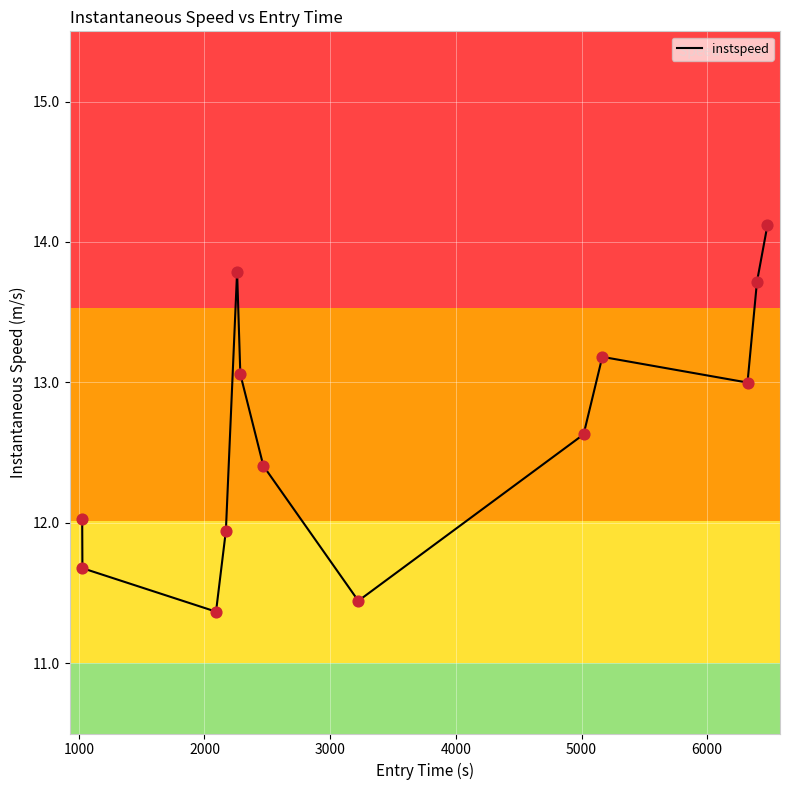

What is the minimum value shown in the chart?

11.4